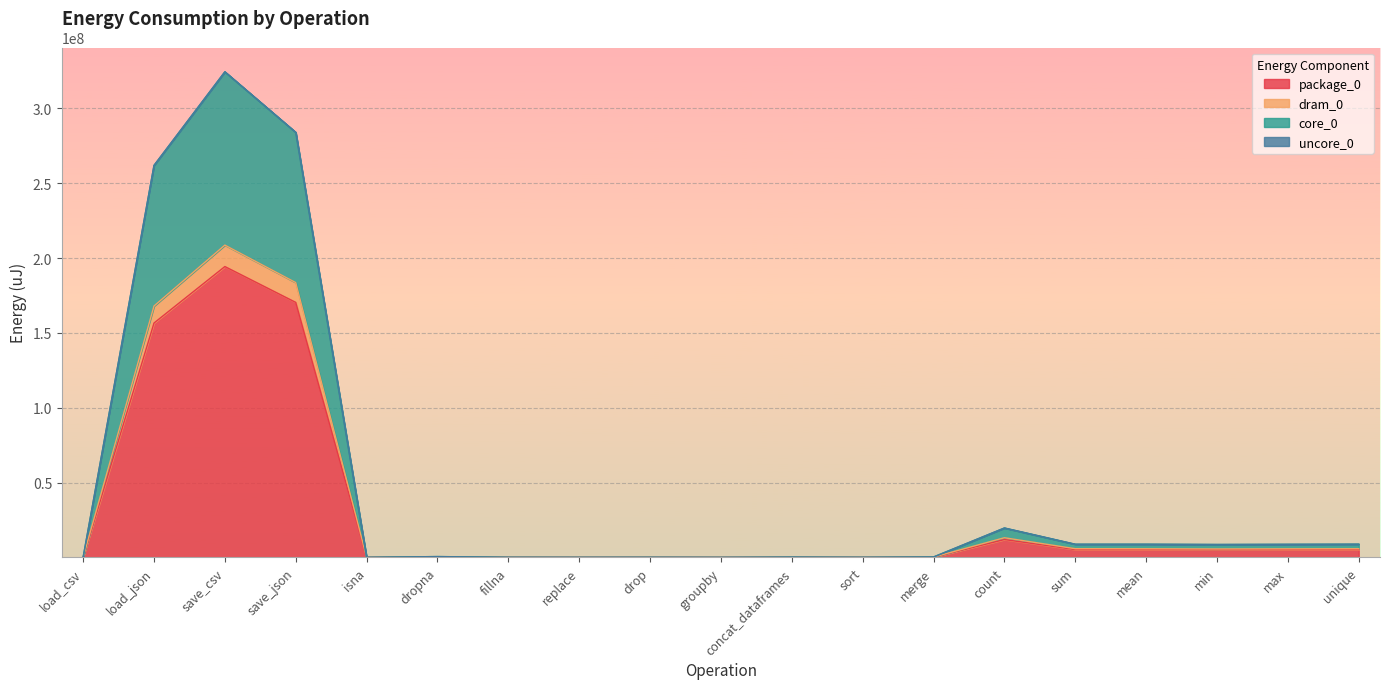

True or false: dram_0 and package_0 cross at least once.

False